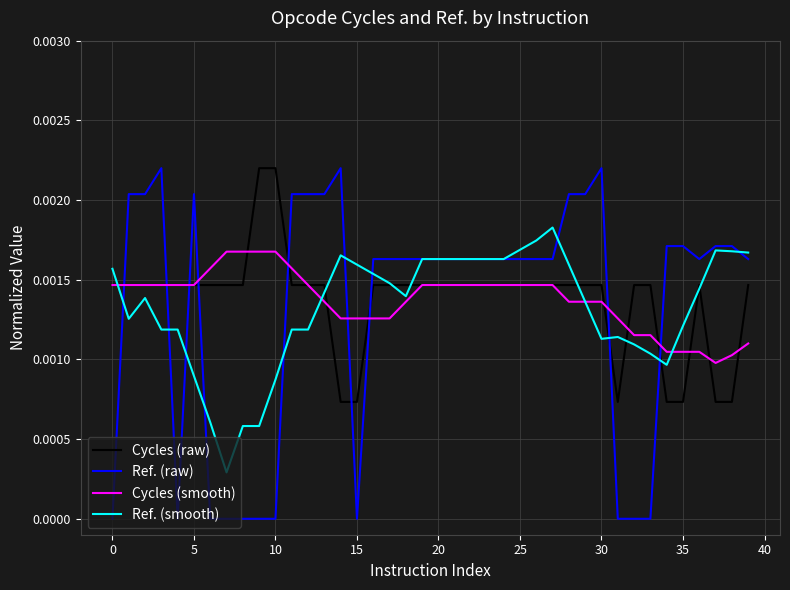

True or false: Cycles (raw) and Ref. (raw) intersect in this chart.

True